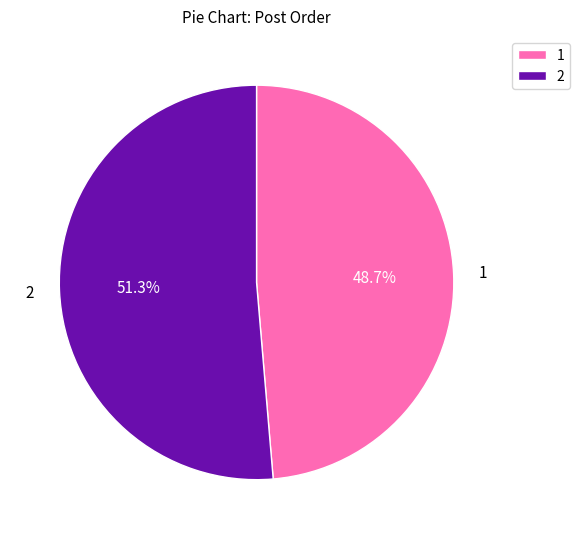

Is 1 the majority of the pie?

No